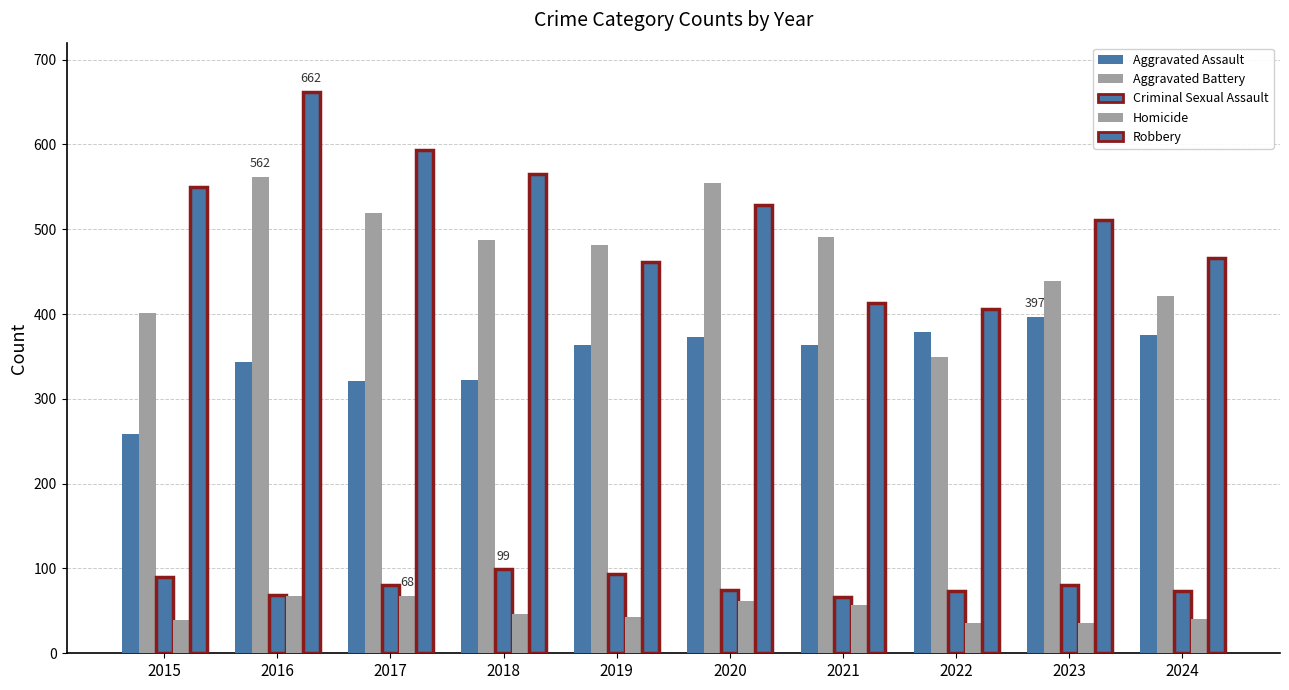

What is the difference between the highest and lowest values at 2020?

493